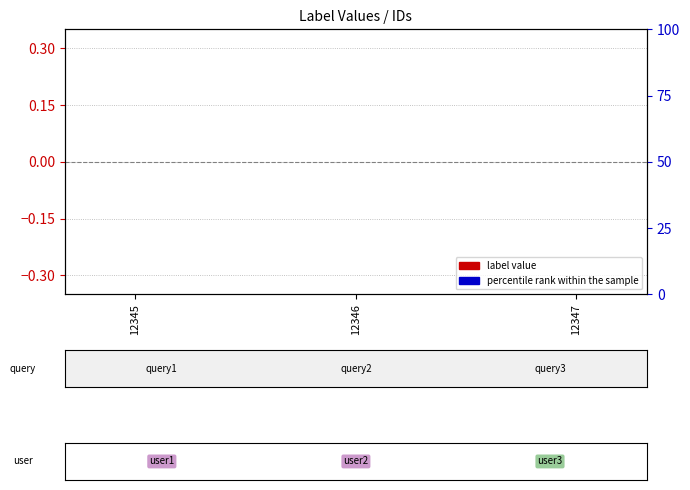

Which series reaches the minimum Y coordinate?

label value